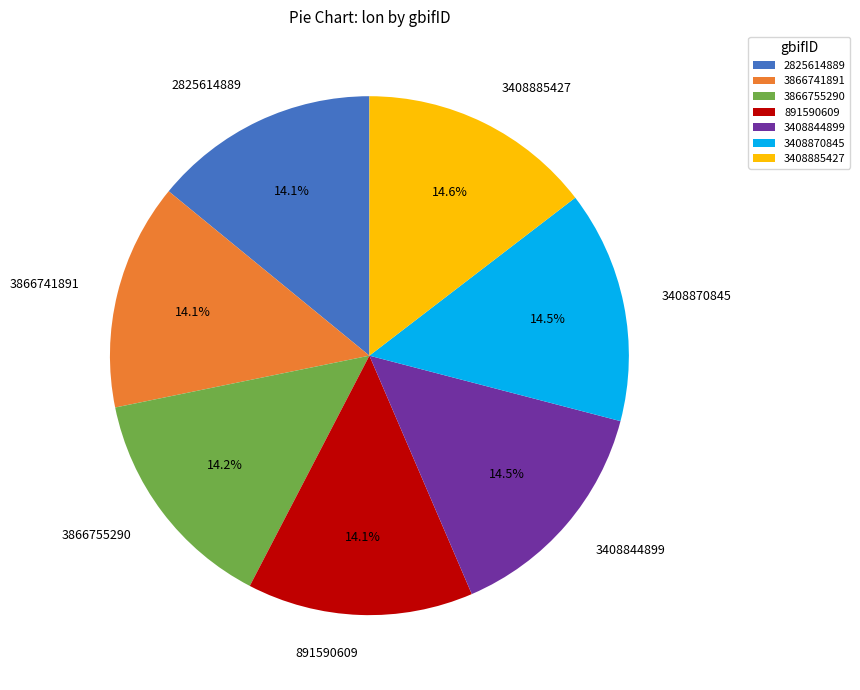

What is the ratio of the value at 3866741891 to the value at 3866755290?

1.0